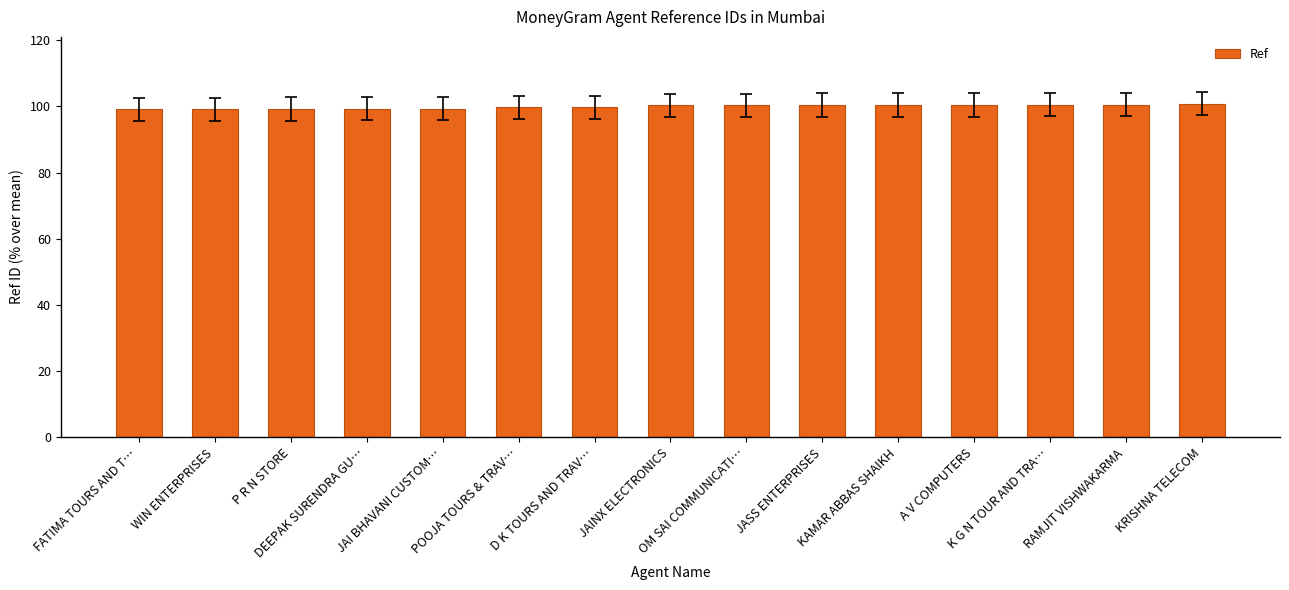

What is the sum of the values at JASS ENTERPRISES and A V COMPUTERS?

200.9